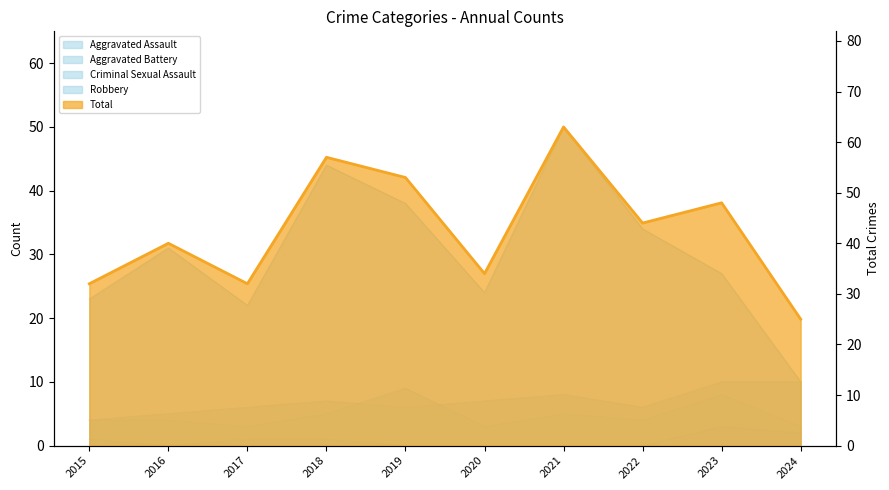

The Total series shows 102 at 2021. True or false?

False